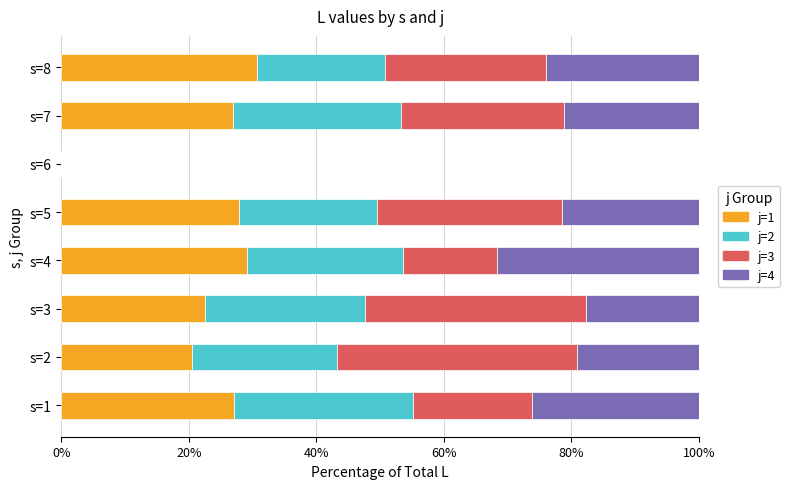

What is the sum of all j=1 values?

184.8